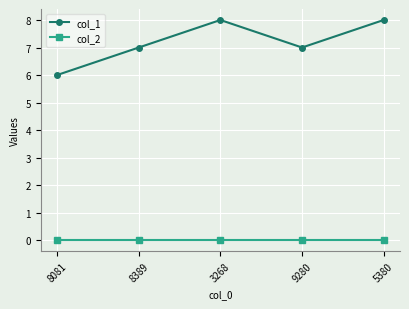

What is the total value across all series at 3268?

8